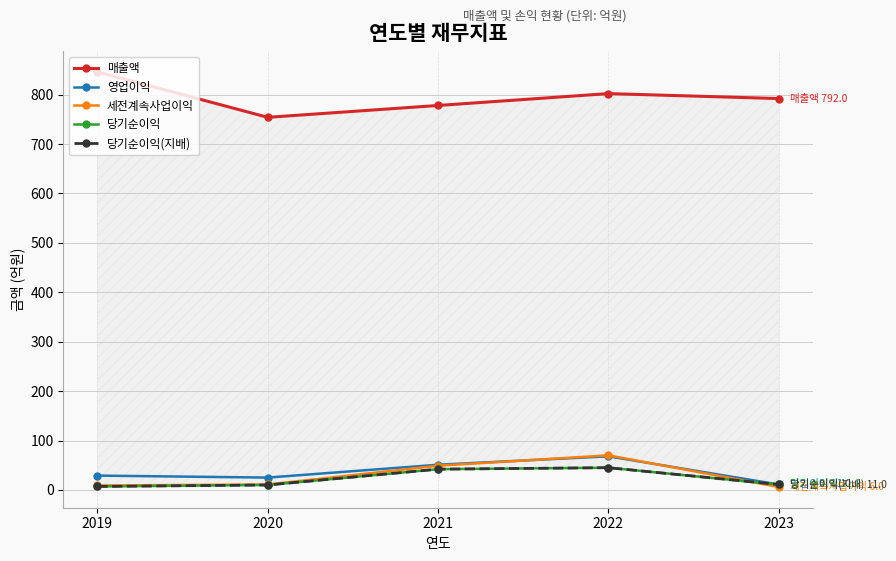

Rank the series by their maximum value, from lowest to highest.

당기순이익, 당기순이익(지배), 영업이익, 세전계속사업이익, 매출액